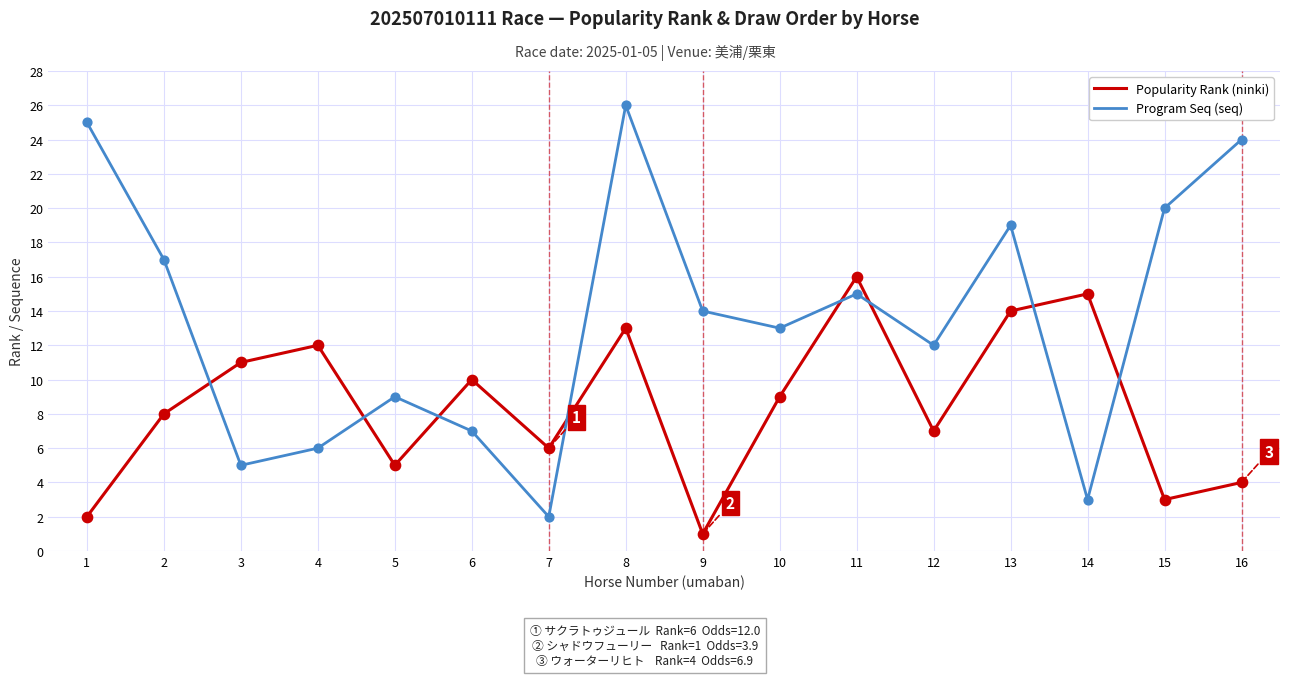

What are all the series names shown in the legend?

Popularity Rank (ninki), Program Seq (seq)